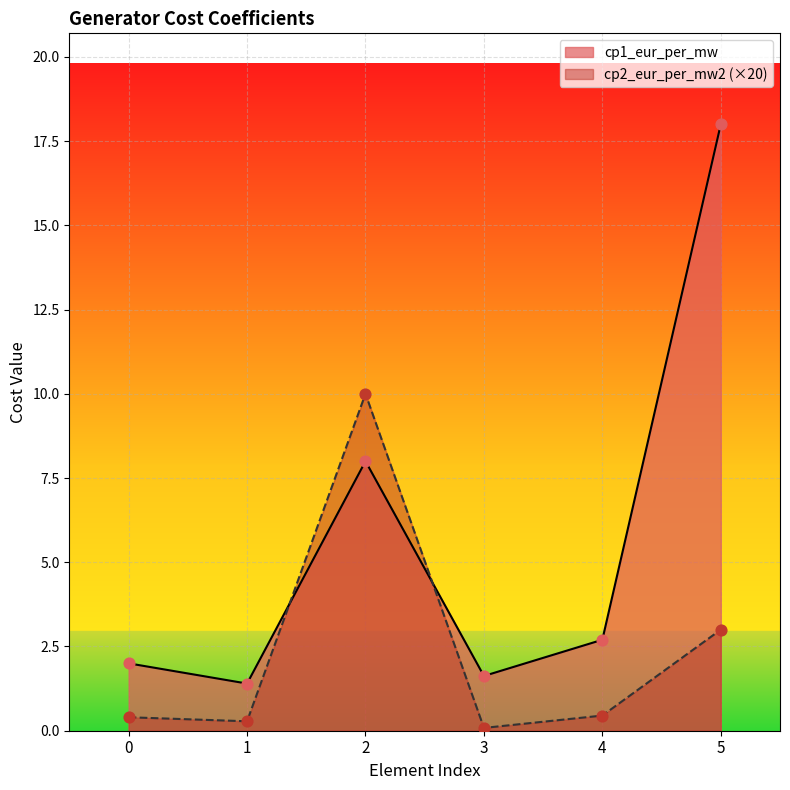

Is the value of cp1_eur_per_mw at 4 greater than the value of cp2_eur_per_mw2 at 5?

No